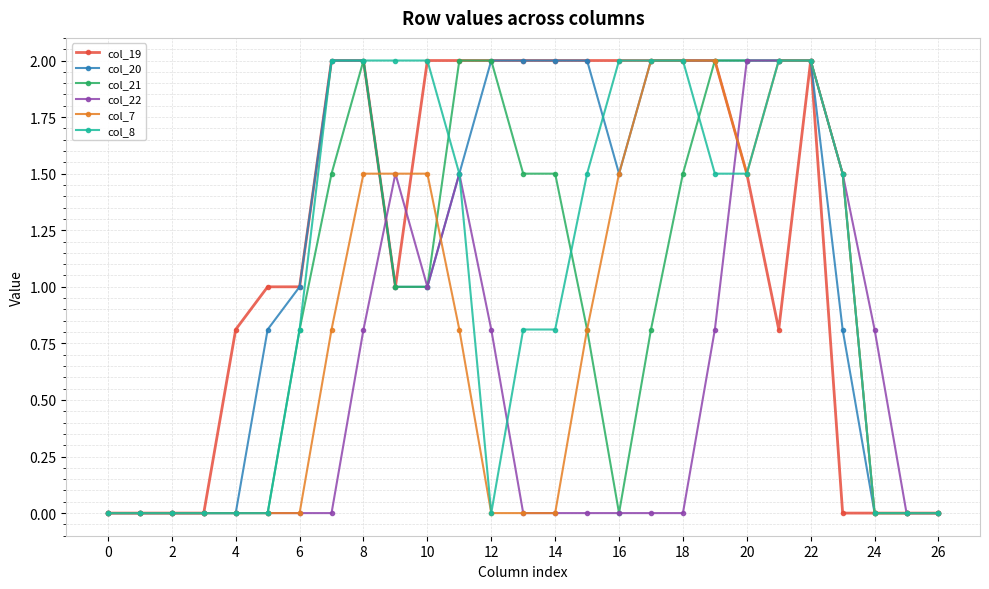

What is the highest value of the col_19 series?

2.0